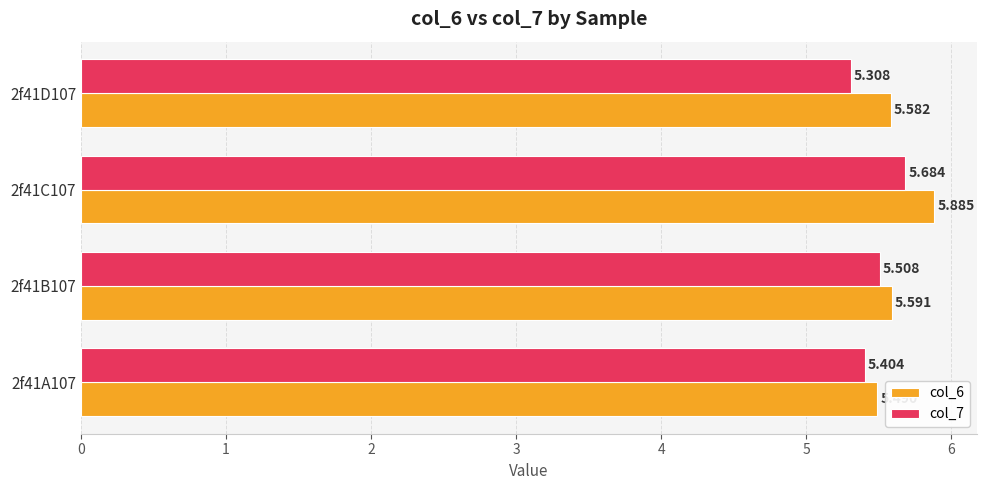

What is the average value of the col_6 series?

5.6